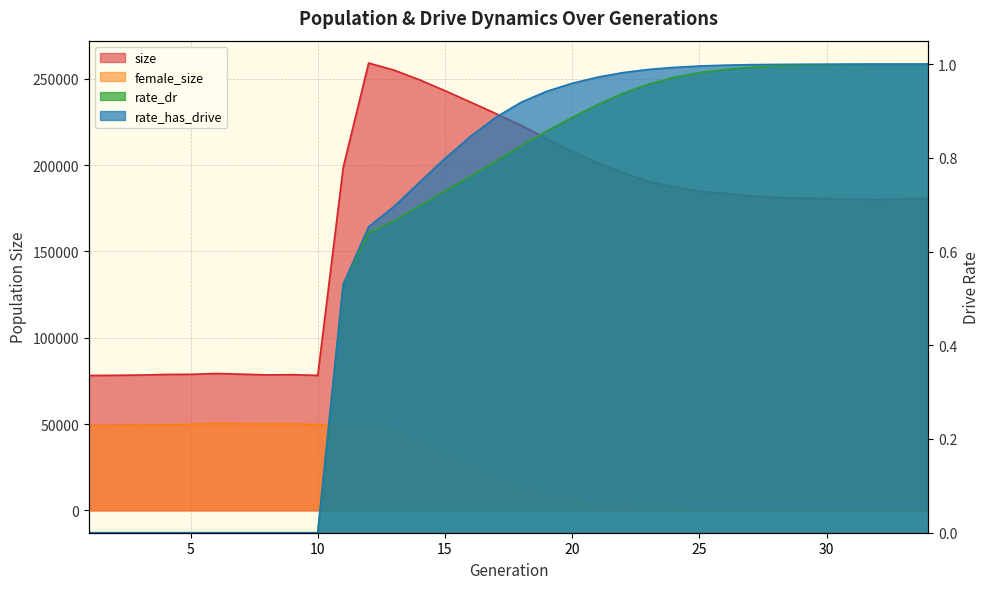

Which series has the largest range (max minus min)?

size